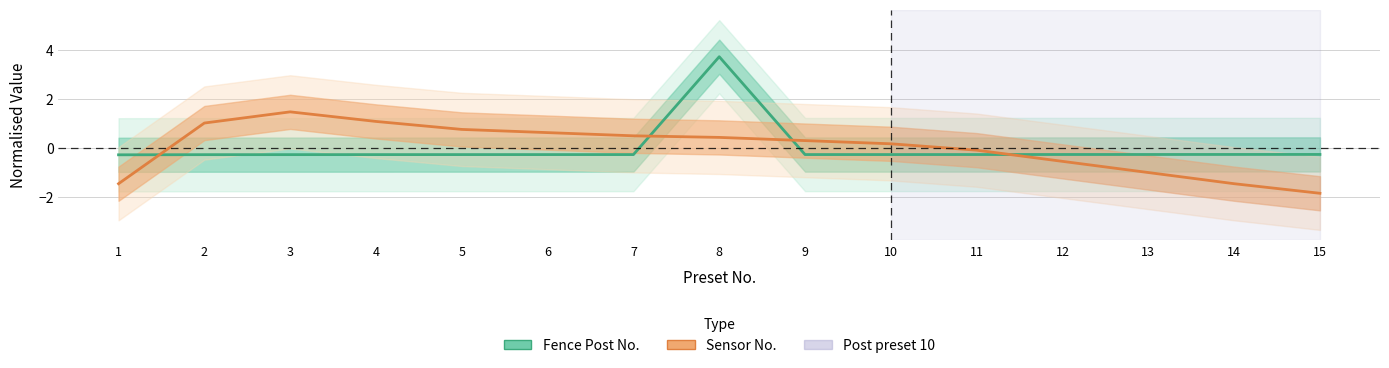

Rank the series at 15 from highest to lowest value.

Fence Post No., Sensor No.